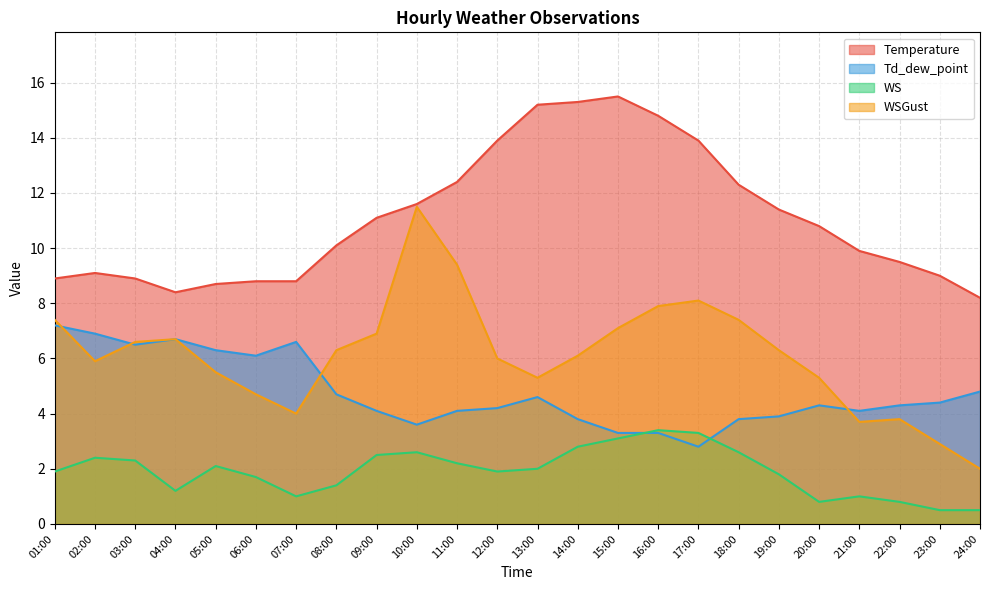

What is the highest value of the Td_dew_point series?

7.2